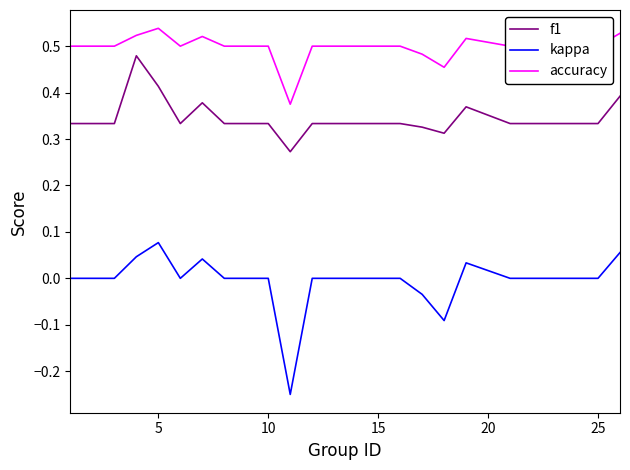

What are all the series names shown in the legend?

f1, kappa, accuracy